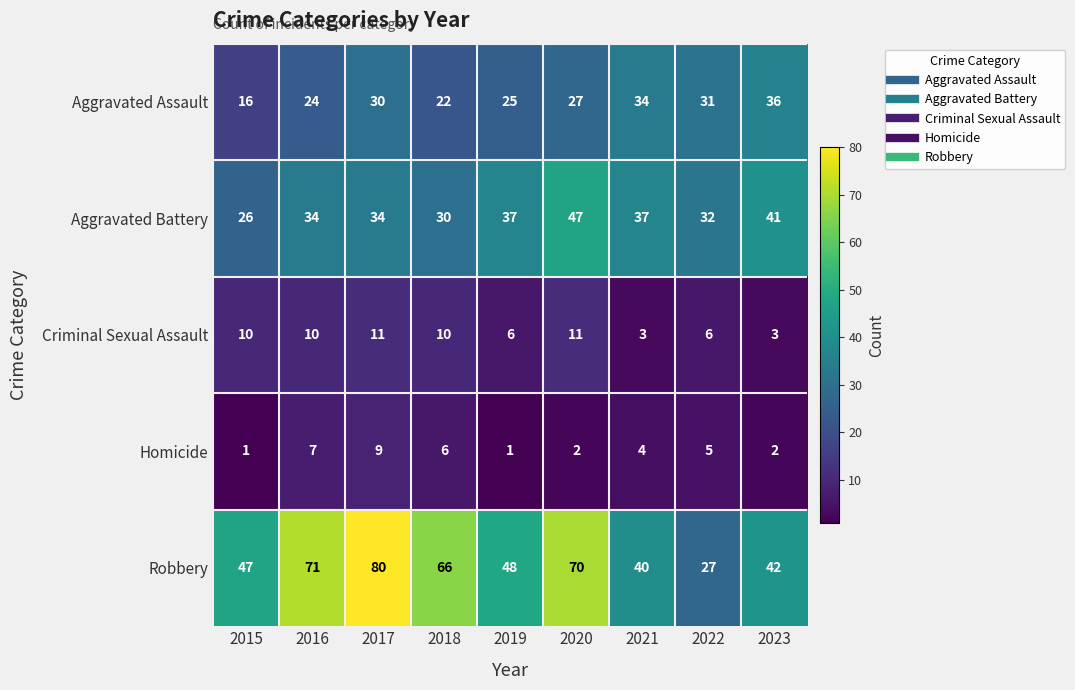

True or false: Criminal Sexual Assault has a value of 2 at 2023.

False